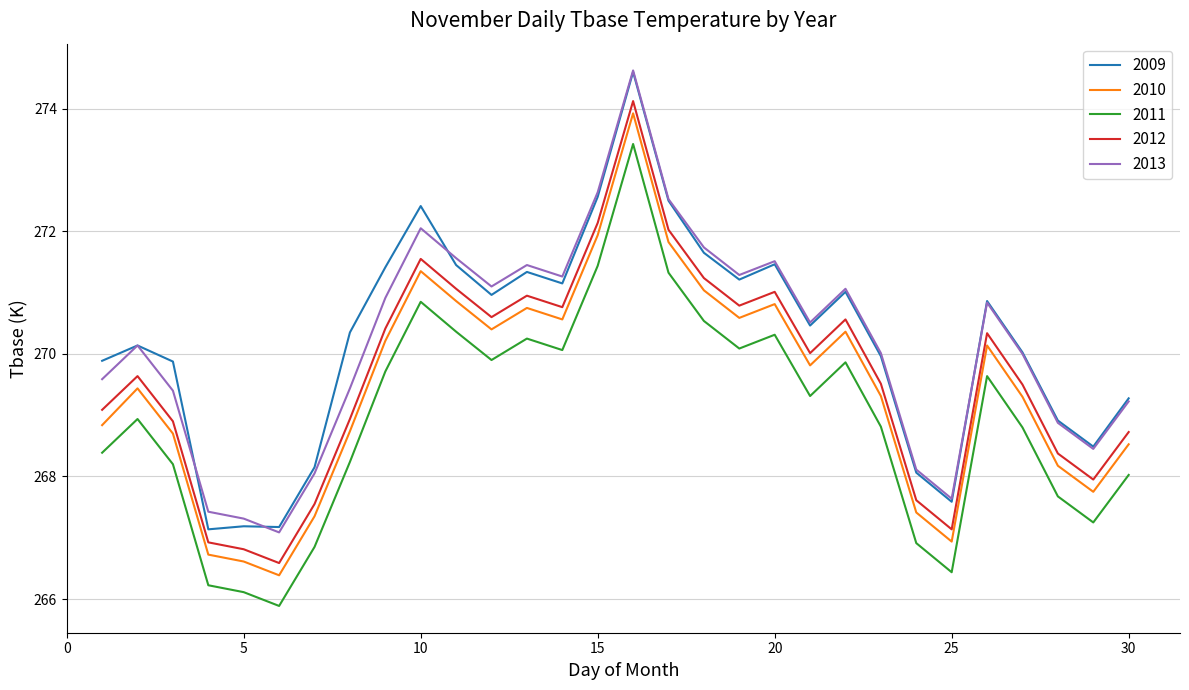

True or false: 2011 and 2013 intersect in this chart.

False